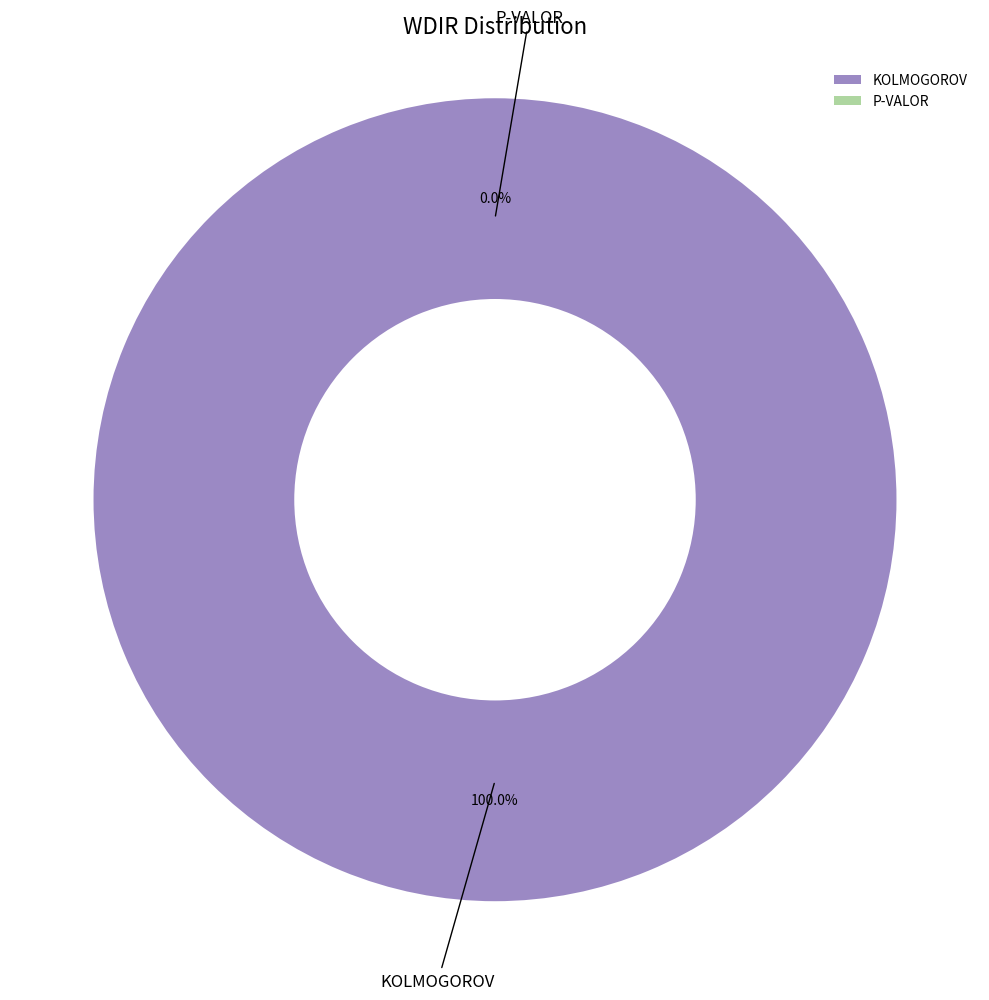

Count the number of slices in the pie.

2